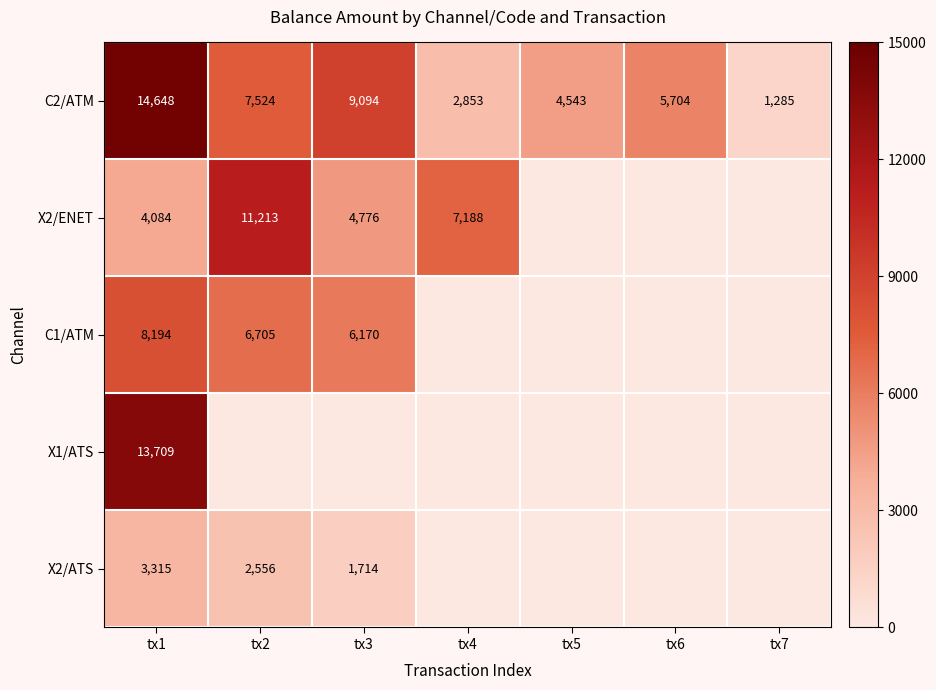

What is the approximate value of C2/ATM at tx2, to the nearest 10?

7520